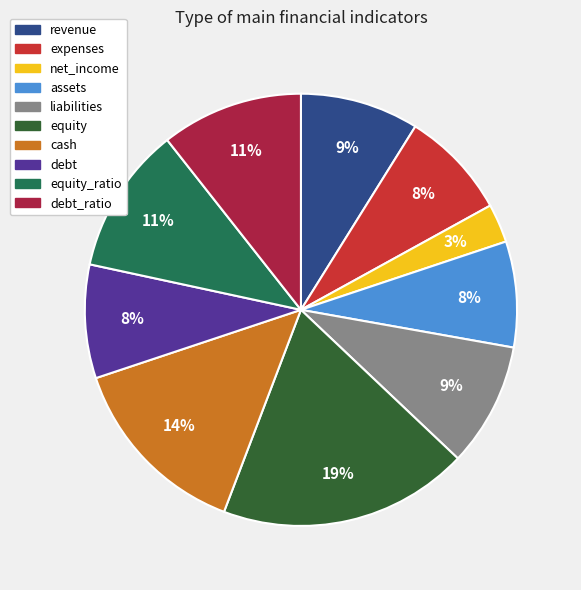

Does expenses represent more than half of the total?

No